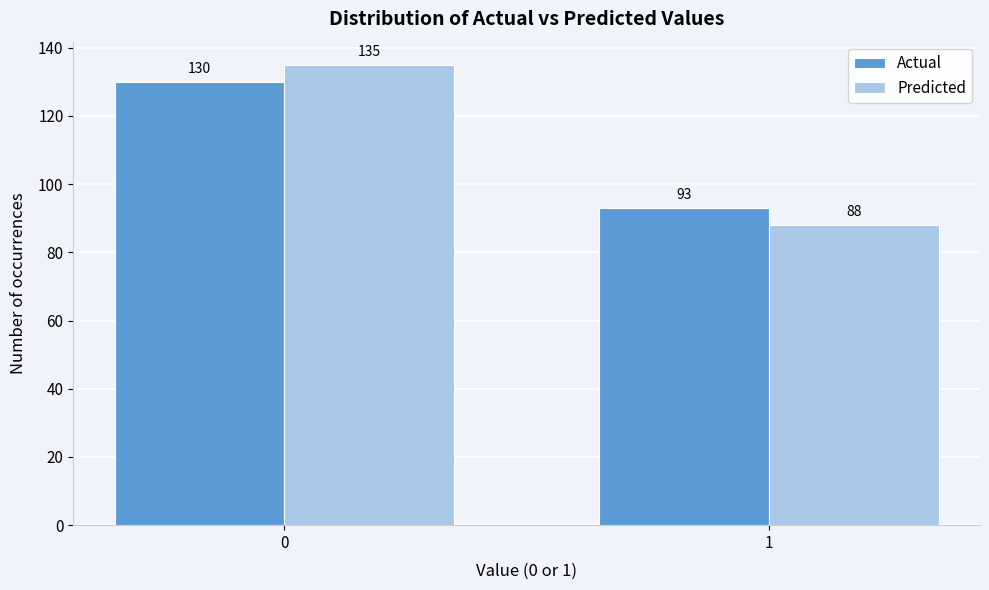

Reading left to right, extract all data points from this chart.

Actual: 130	93
Predicted: 135	88